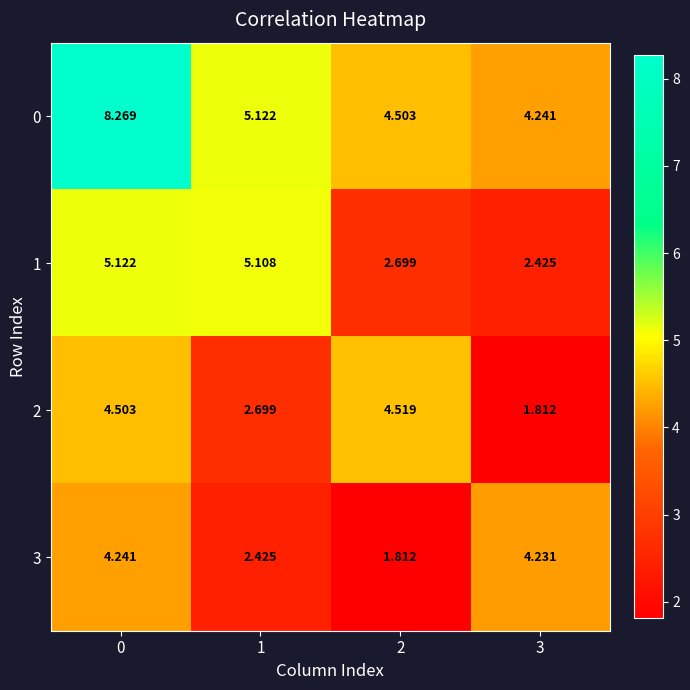

Is the value of 0 at 3 greater than the value of 3 at 2?

Yes